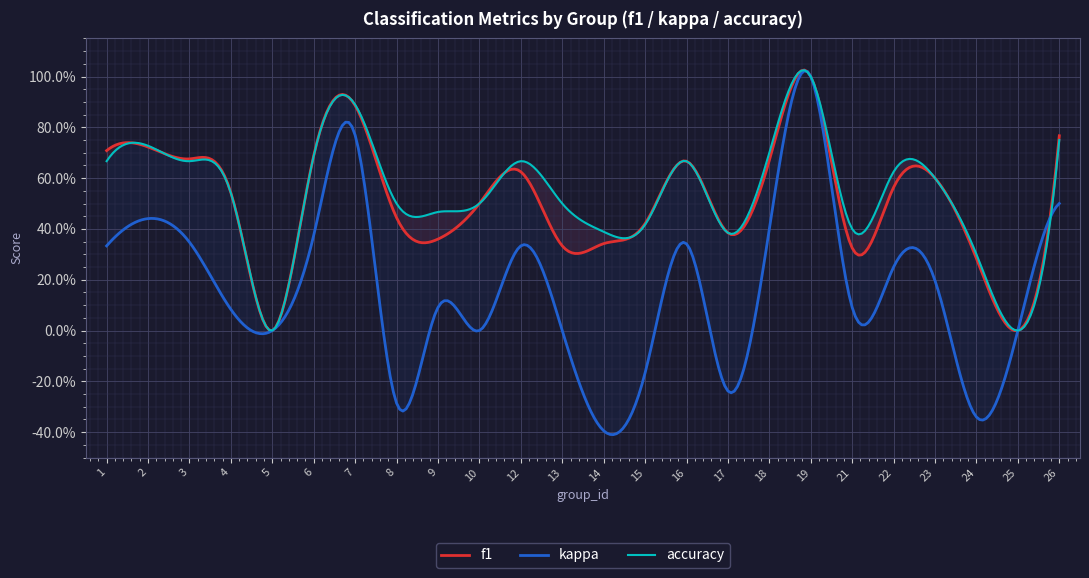

What is the sum of all kappa values?

4.1